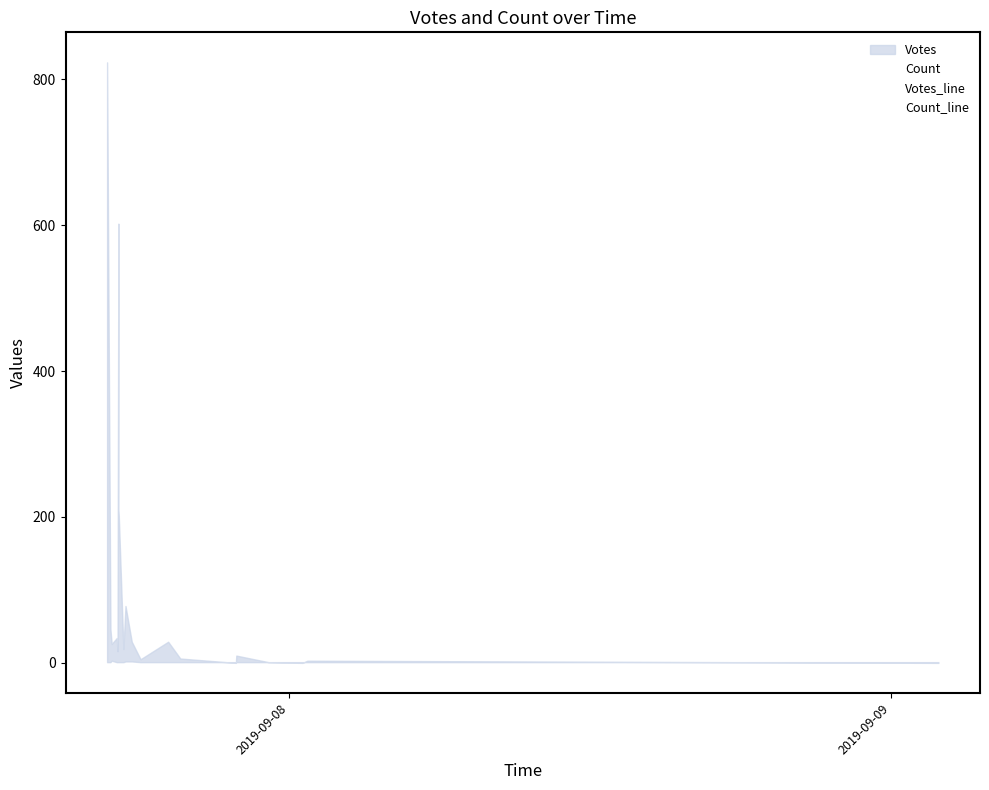

Rank the series by their average value, from lowest to highest.

Count_line, Votes_line